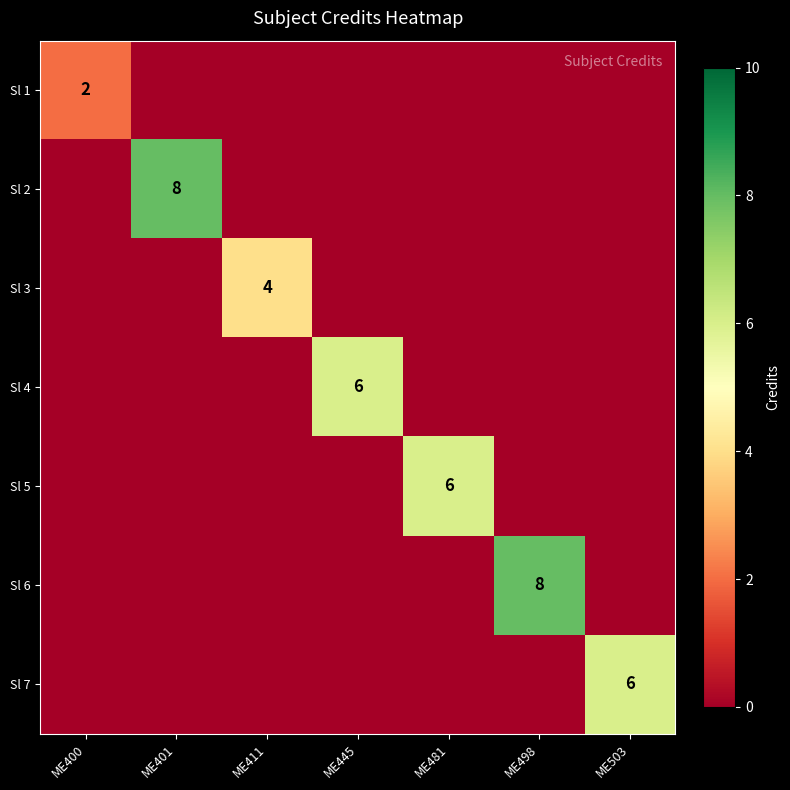

The value of Sl 1 at ME400 is 2. True or false?

True